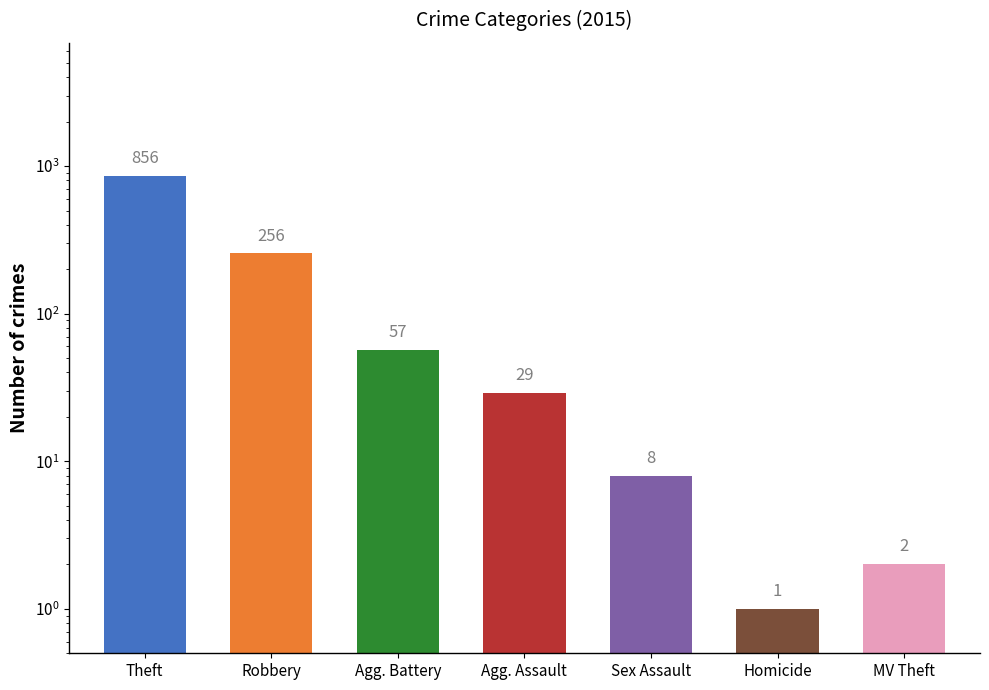

Does the chart contain stacked bars?

No